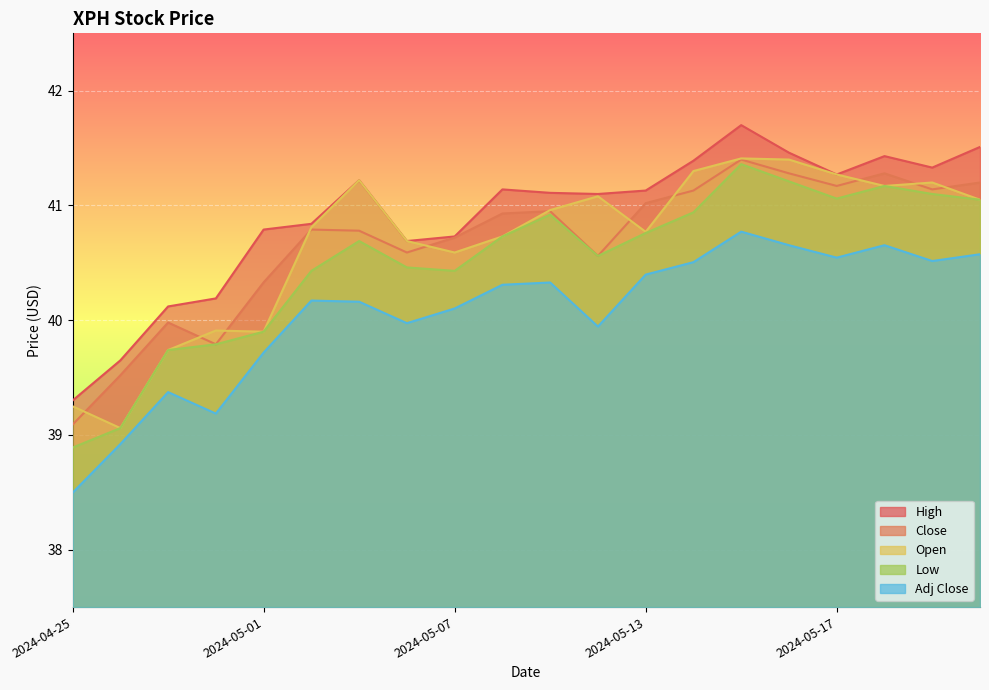

What is the difference between the second highest and minimum values in the Open series?

2.3